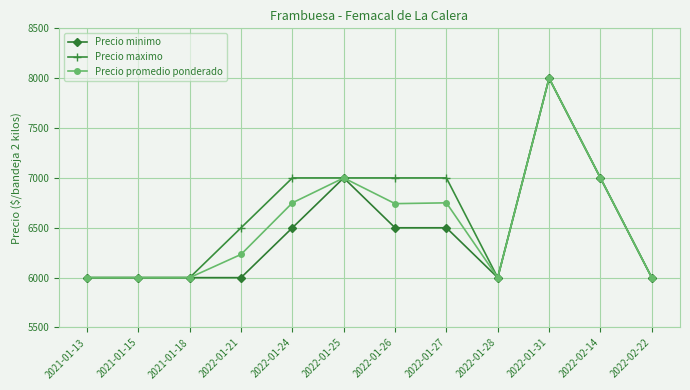

Rank the series at 2022-01-24 from lowest to highest value.

Precio minimo, Precio promedio ponderado, Precio maximo